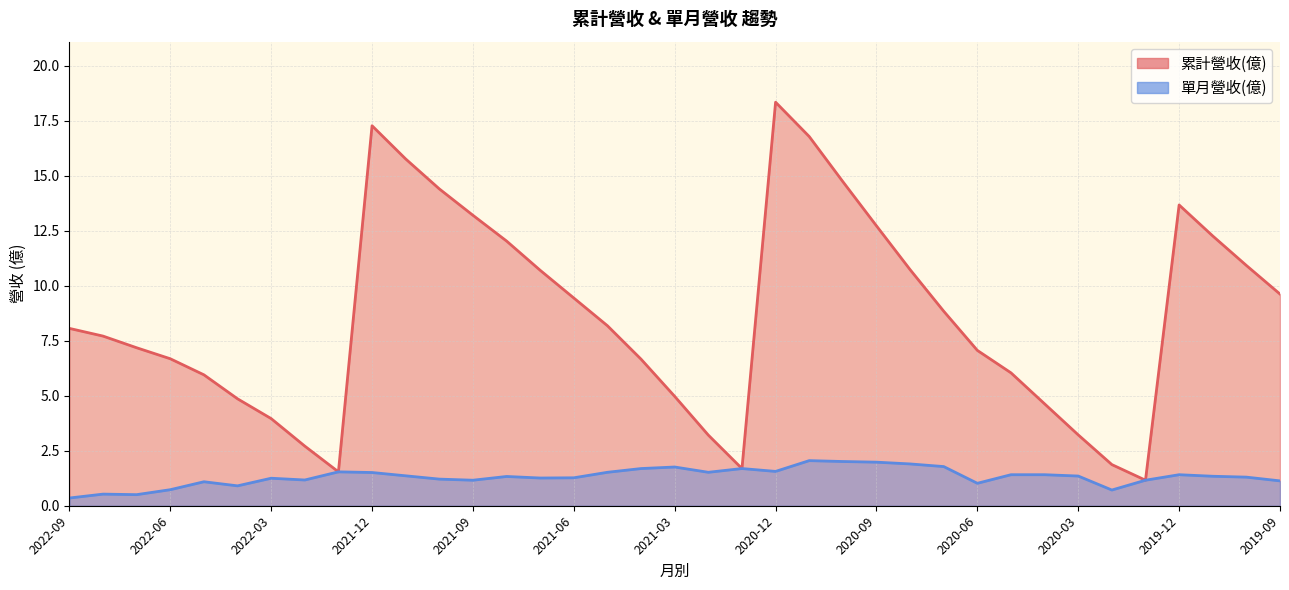

Is it true that 單月營收(億) equals 1.3 at 2019-10?

True